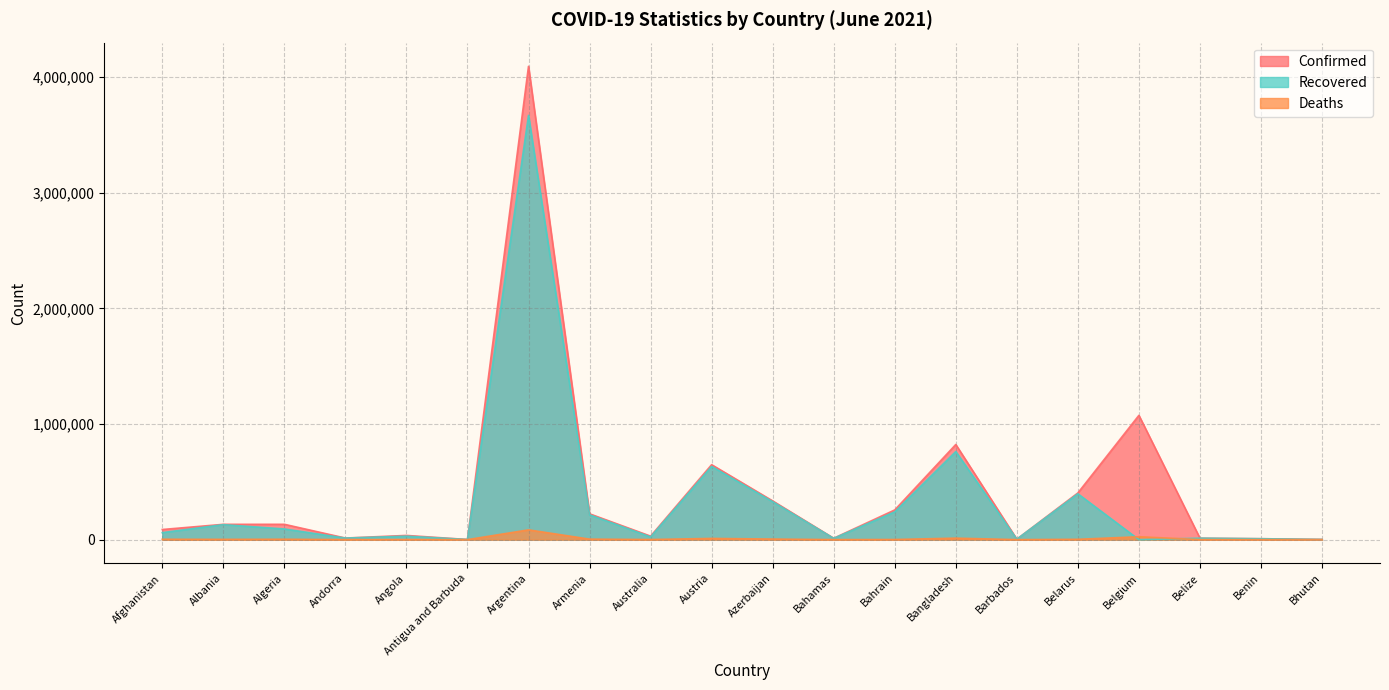

Where does the Confirmed series first go above 132437?

Algeria